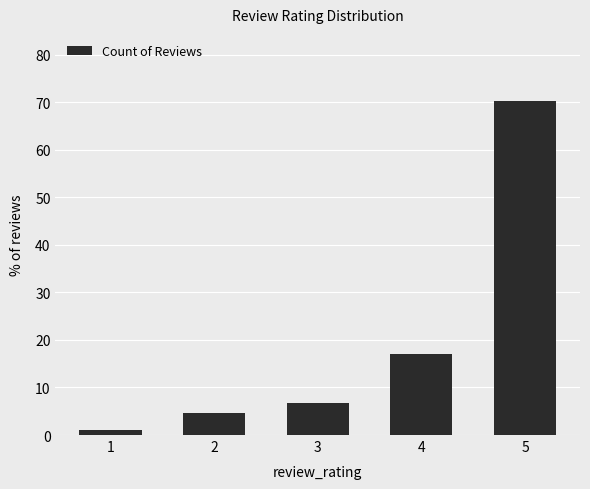

Where is the data nearest to the value 35?

4